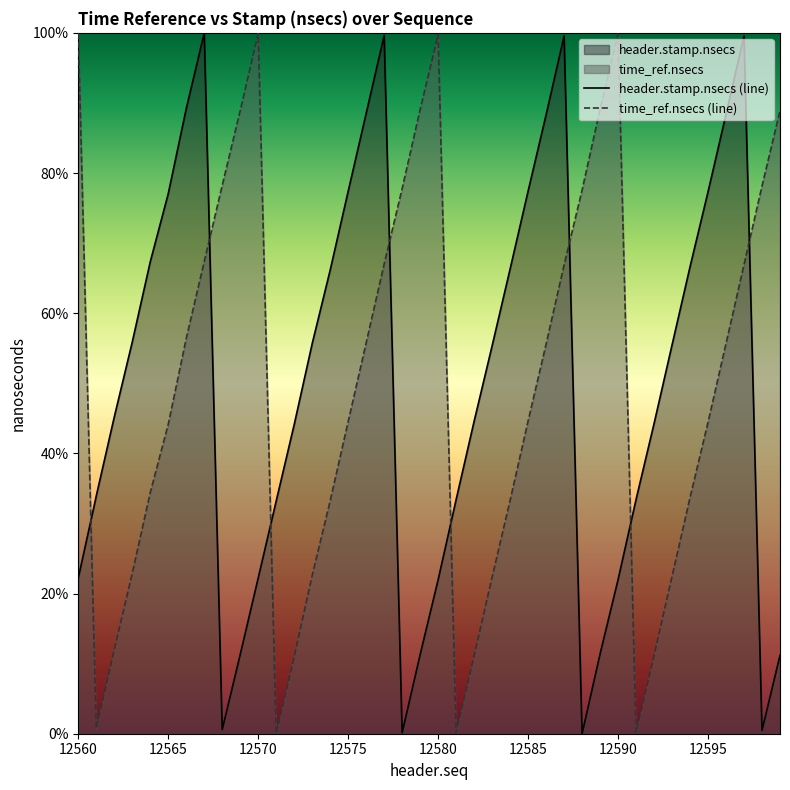

How many intersections are there between time_ref.nsecs (line) and header.stamp.nsecs (line)?

8